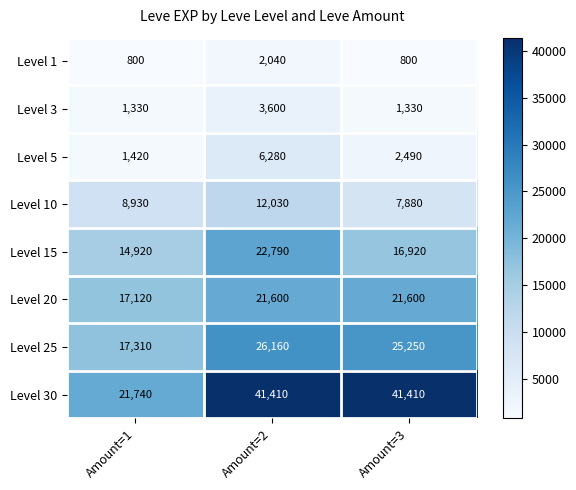

Reading right to left, transcribe all the data shown in this chart.

Level 1: Amount=3=800	Amount=2=2040	Amount=1=800
Level 3: Amount=3=1330	Amount=2=3600	Amount=1=1330
Level 5: Amount=3=2490	Amount=2=6280	Amount=1=1420
Level 10: Amount=3=7880	Amount=2=12030	Amount=1=8930
Level 15: Amount=3=16920	Amount=2=22790	Amount=1=14920
Level 20: Amount=3=21600	Amount=2=21600	Amount=1=17120
Level 25: Amount=3=25250	Amount=2=26160	Amount=1=17310
Level 30: Amount=3=41410	Amount=2=41410	Amount=1=21740